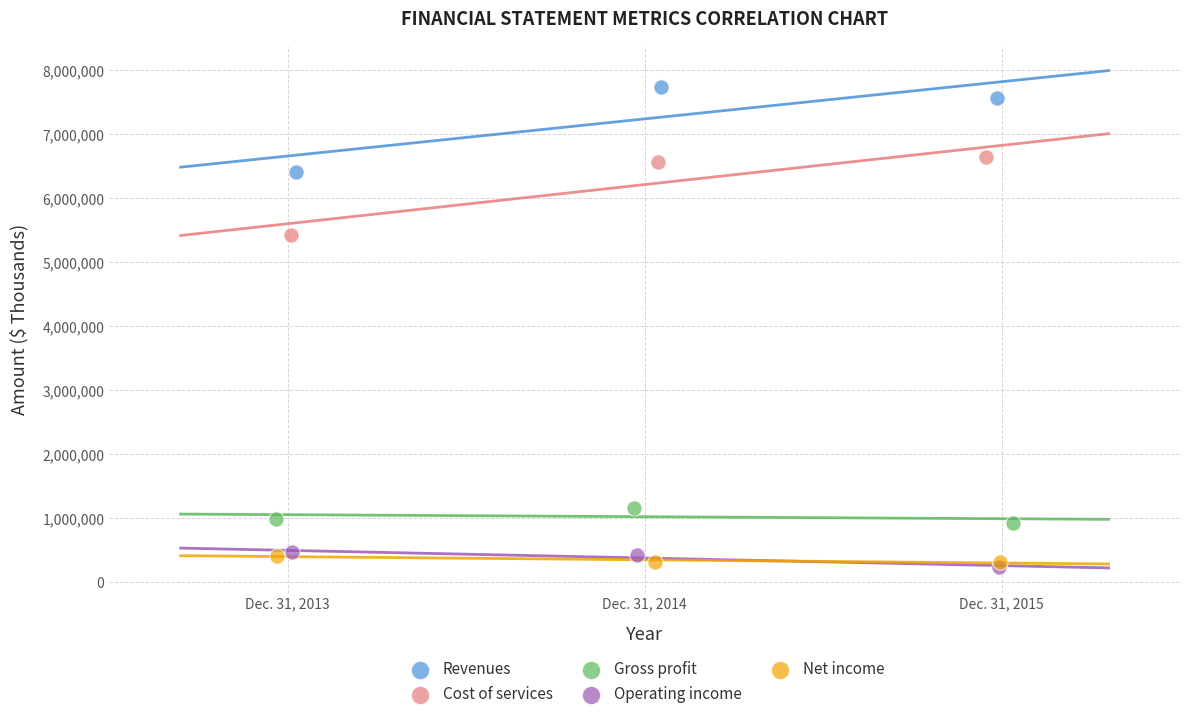

Which series reaches the minimum Y coordinate?

Operating income